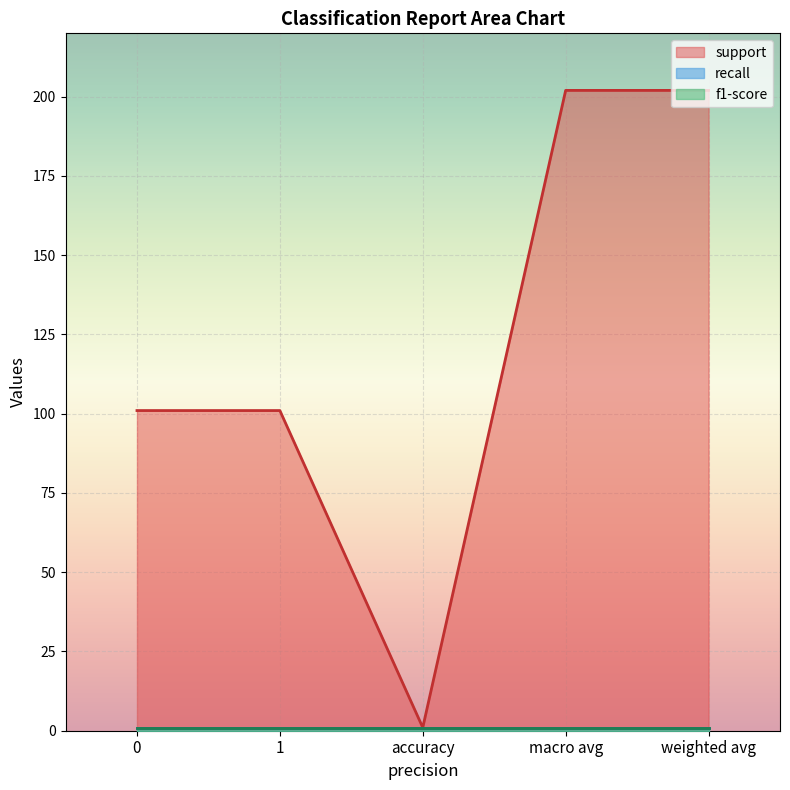

Reading left to right, extract all data points from this chart.

support: 0=101	1=101	accuracy=1	macro avg=202	weighted avg=202
recall: 0=1	1=1	accuracy=1	macro avg=1	weighted avg=1
f1-score: 0=1	1=1	accuracy=1	macro avg=1	weighted avg=1